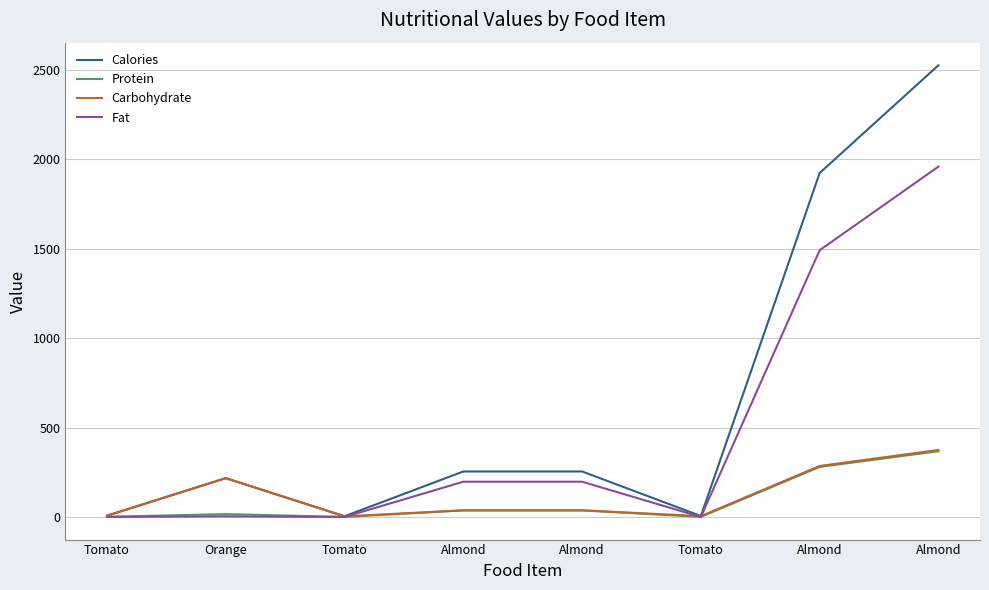

Rank the series at Almond from highest to lowest value.

Calories, Fat, Carbohydrate, Protein